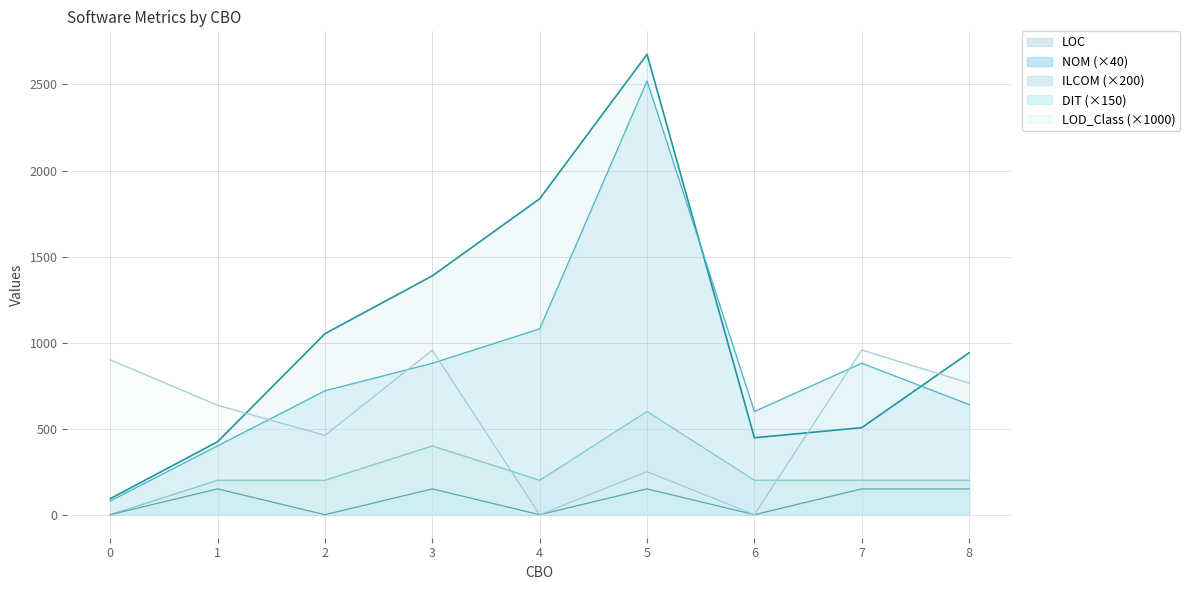

What is the difference between the highest and lowest values at 6?

600